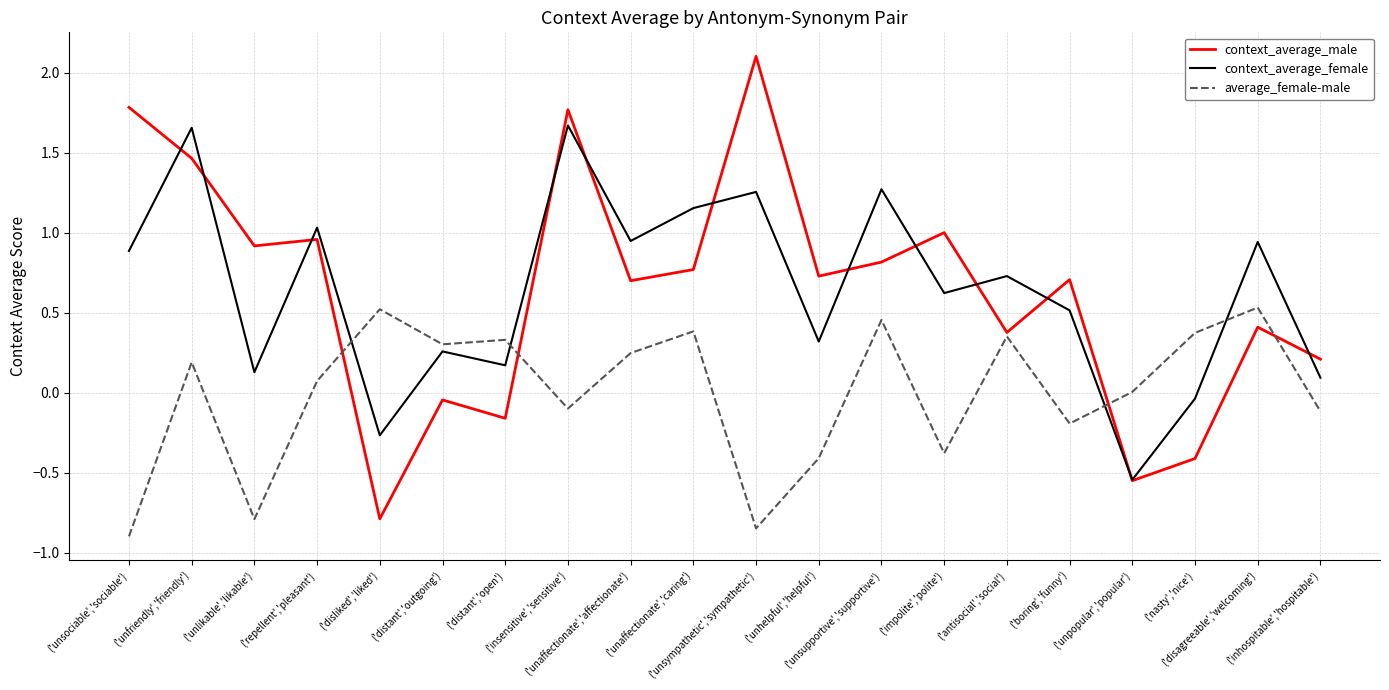

Is this an area chart (filled region under the line)?

No